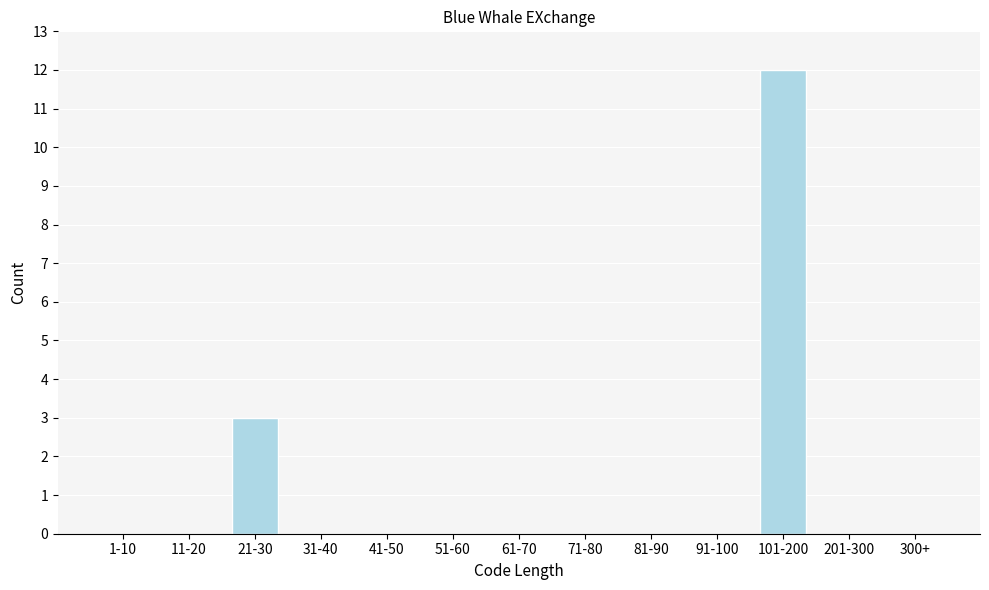

Reading left to right, what are all the values shown in this chart?

1-10=0	11-20=0	21-30=3	31-40=0	41-50=0	51-60=0	61-70=0	71-80=0	81-90=0	91-100=0	101-200=12	201-300=0	300+=0